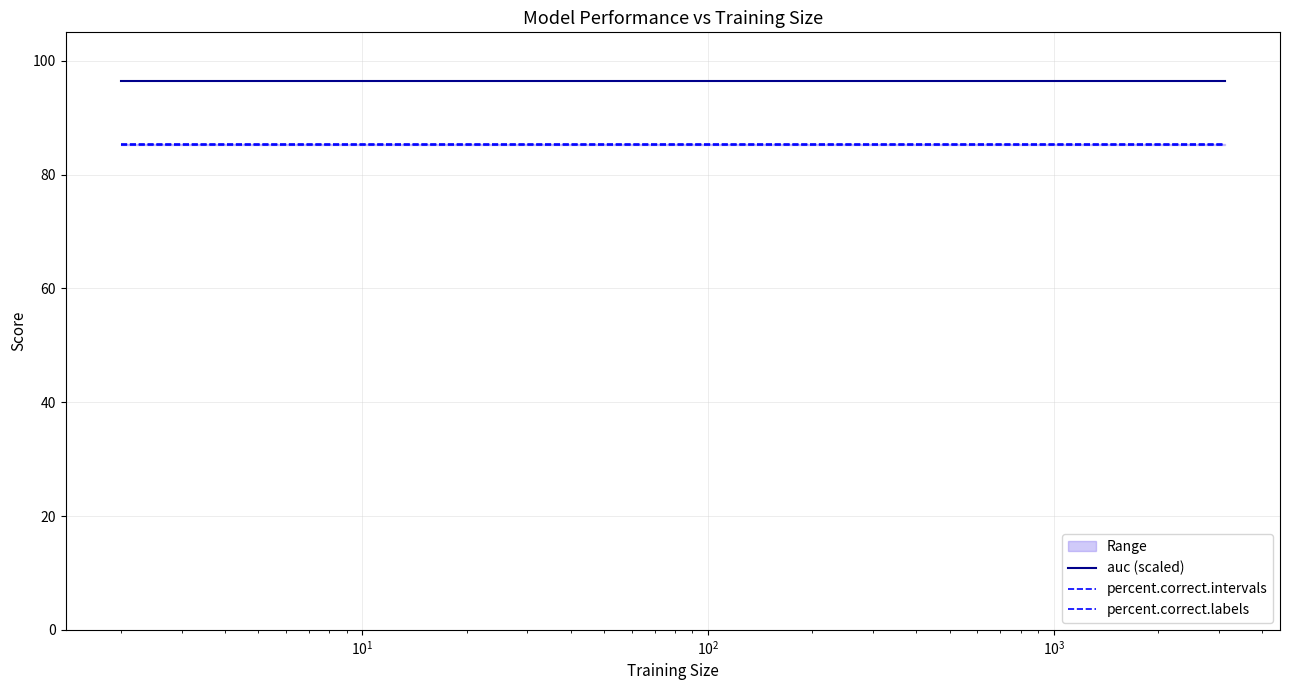

Reading left to right, list all the values displayed in this chart.

auc (scaled): 96.4	96.4	96.4	96.4	96.4	96.4	96.4	96.4	96.4	96.4	96.4	96.4	96.4	96.4	96.4	96.4	96.4	96.4	96.4	96.4	96.4	96.4	96.4	96.4	96.4	96.4	96.4	96.4	96.4	96.4	96.4	96.4	96.4	96.4	96.4	96.4
percent.correct.intervals: 85.3	85.3	85.3	85.3	85.3	85.3	85.3	85.3	85.3	85.3	85.3	85.3	85.3	85.3	85.3	85.3	85.3	85.3	85.3	85.3	85.3	85.3	85.3	85.3	85.3	85.3	85.3	85.3	85.3	85.3	85.3	85.3	85.3	85.3	85.3	85.3
percent.correct.labels: 85.2	85.2	85.2	85.2	85.2	85.2	85.2	85.2	85.2	85.2	85.2	85.2	85.2	85.2	85.2	85.2	85.2	85.2	85.2	85.2	85.2	85.2	85.2	85.2	85.2	85.2	85.2	85.2	85.2	85.2	85.2	85.2	85.2	85.2	85.2	85.2